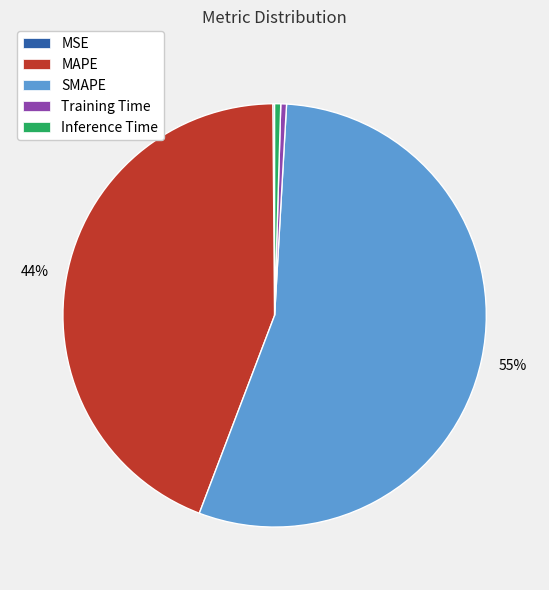

Which slice is the largest?

SMAPE